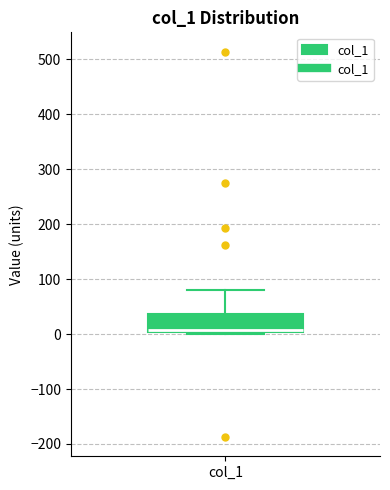

Read this box plot against the y-axis: the position of the median line, the range covered by the box, and the ends of both whiskers. The values are not printed on the chart, so give them approximately, as read against the axis.

median 10 (drawn on the box's lower edge), box 0 to 40, whiskers 0 (just below the box's lower edge) to 80